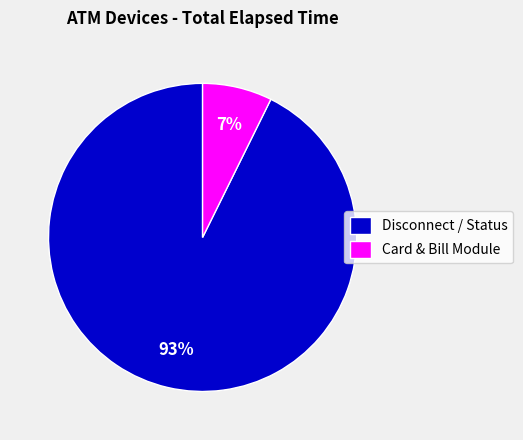

Is there any slice that represents more than half of the pie?

Yes